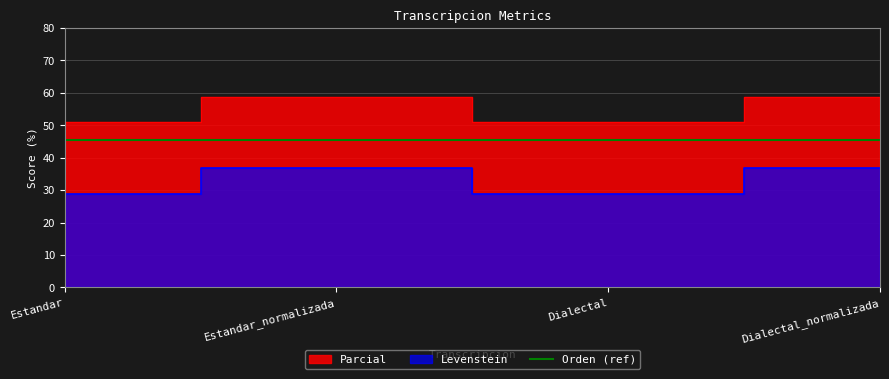

The Levenstein series shows 58.8 at Estandar_normalizada. True or false?

True